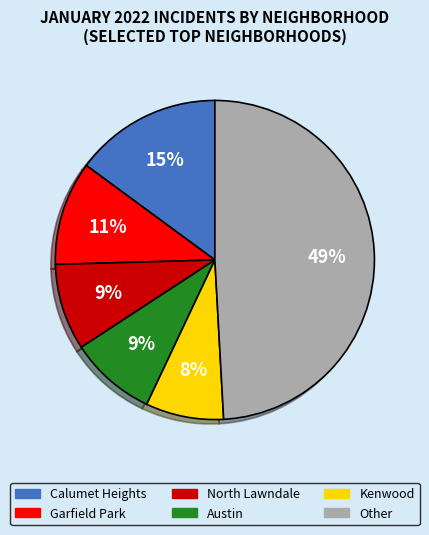

Is there any slice that represents more than half of the pie?

No